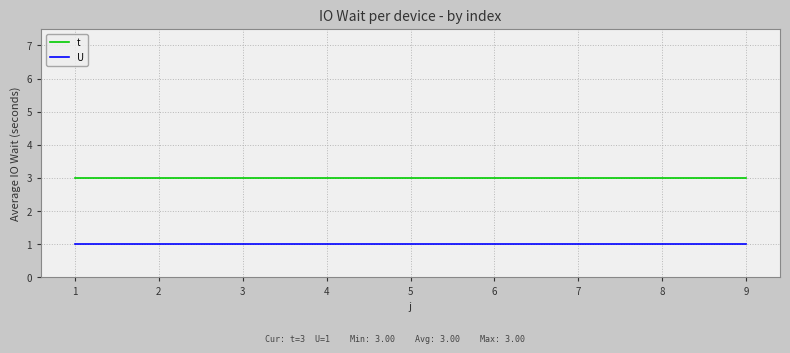

What value does the t series have at 9?

3